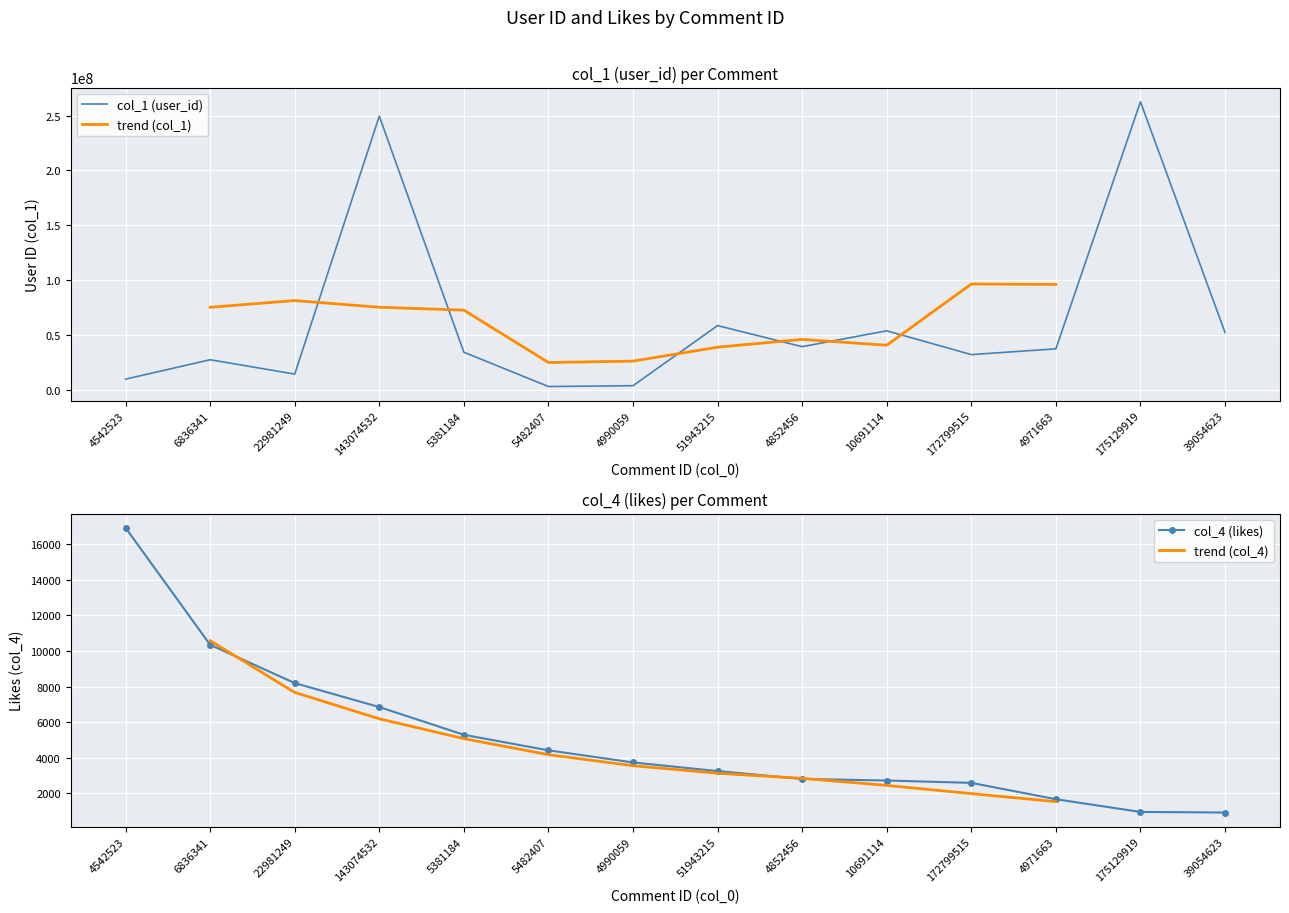

How many interior local valleys does the col_1 (user_id) series have?

4